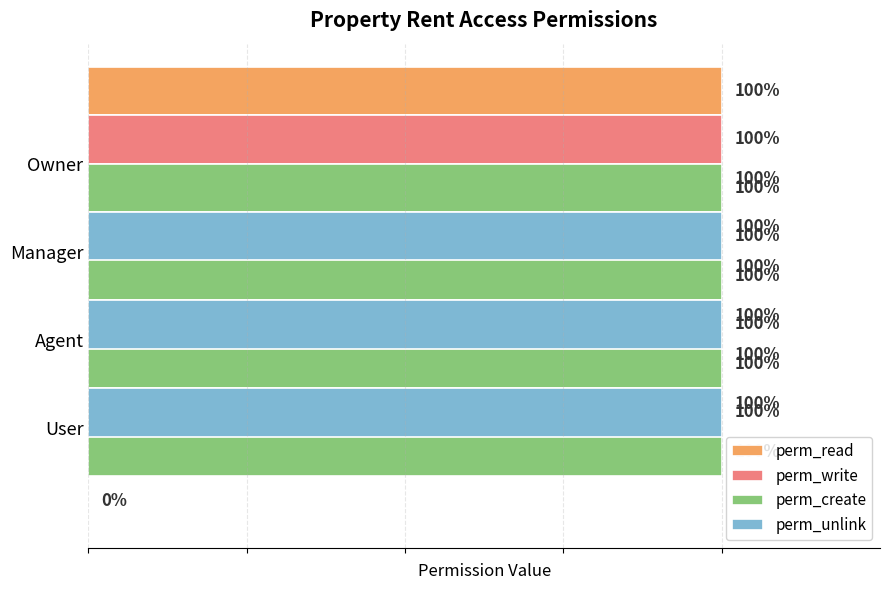

What are all the series names shown in the legend?

perm_read, perm_write, perm_create, perm_unlink